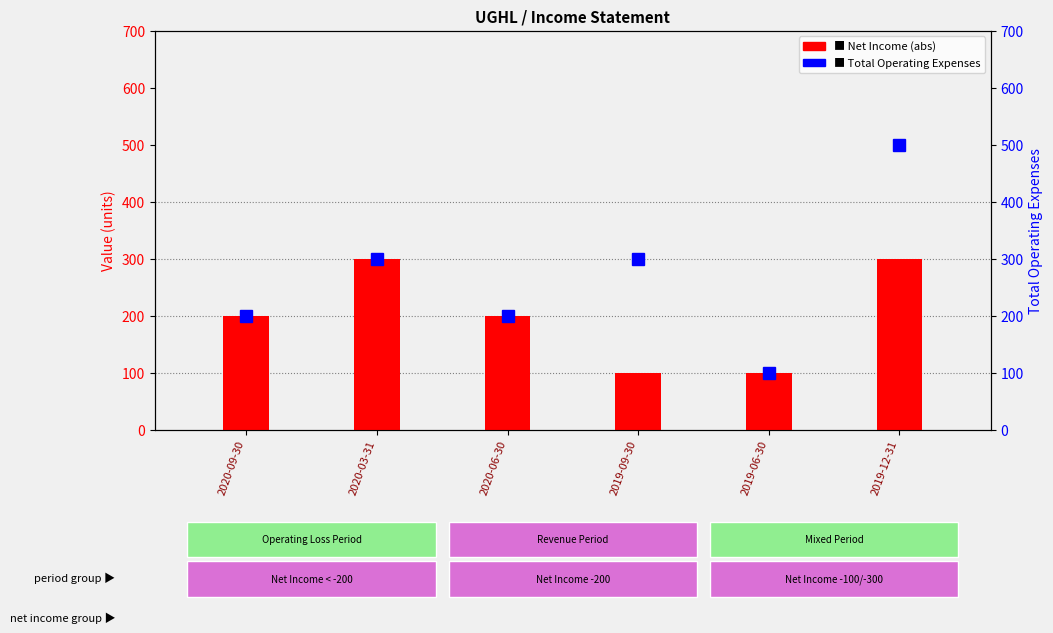

The value of Net Income (abs) at 2019-06-30 is 178. True or false?

False